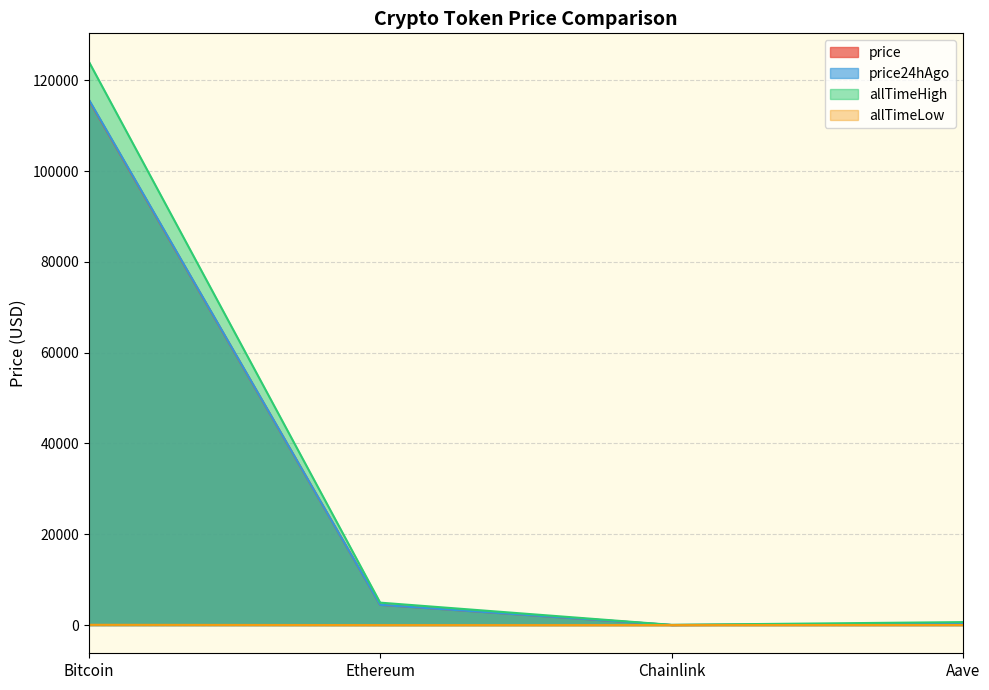

Is it true that allTimeLow equals 67.8 at Bitcoin?

True